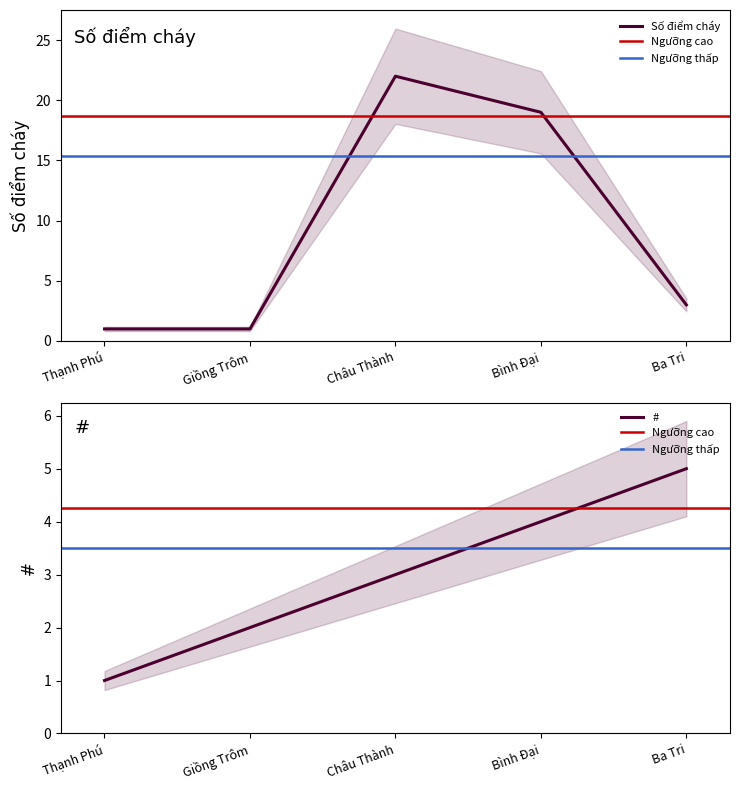

What is the sum of all Số điểm cháy values?

46